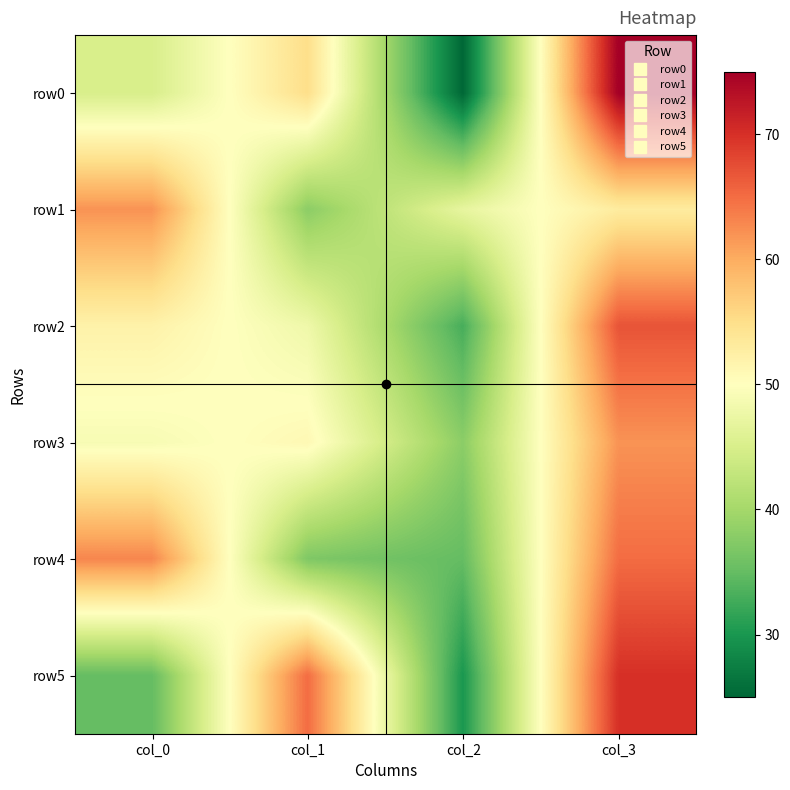

Which series has the largest total across all categories?

row0